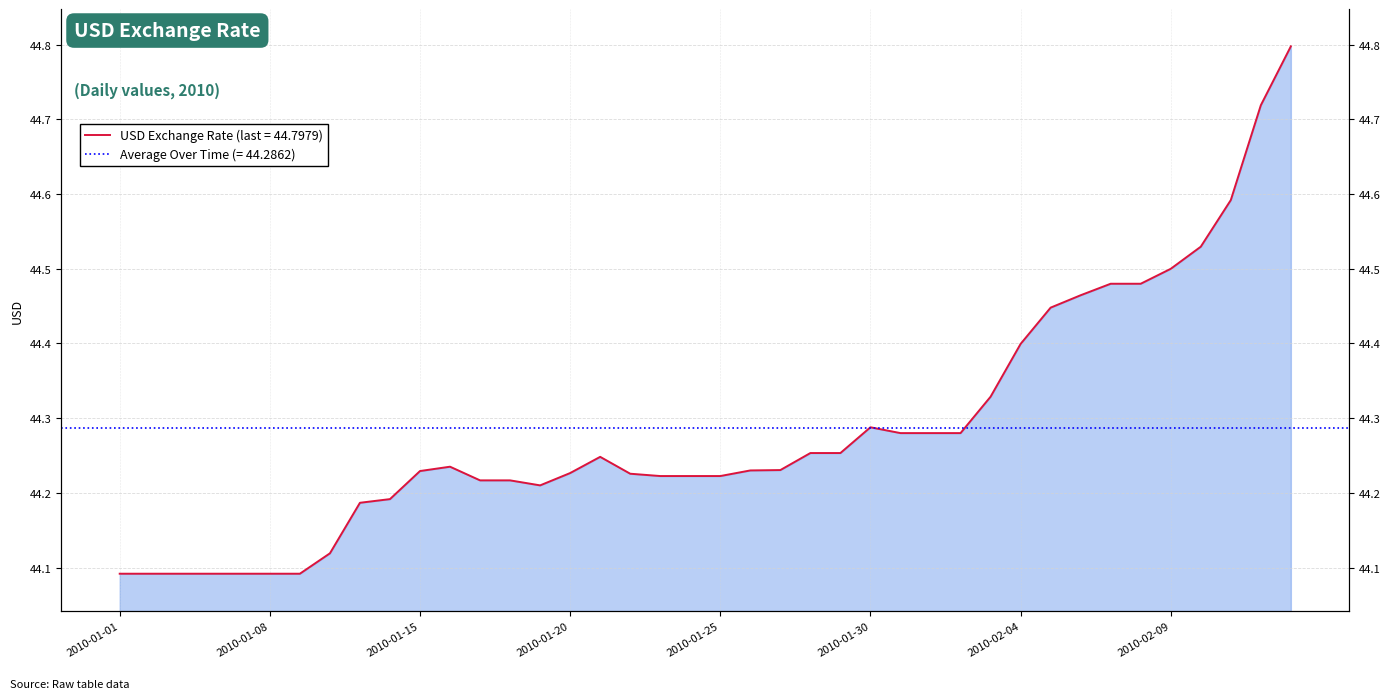

The value at 2010-02-11 is 25.8. True or false?

False